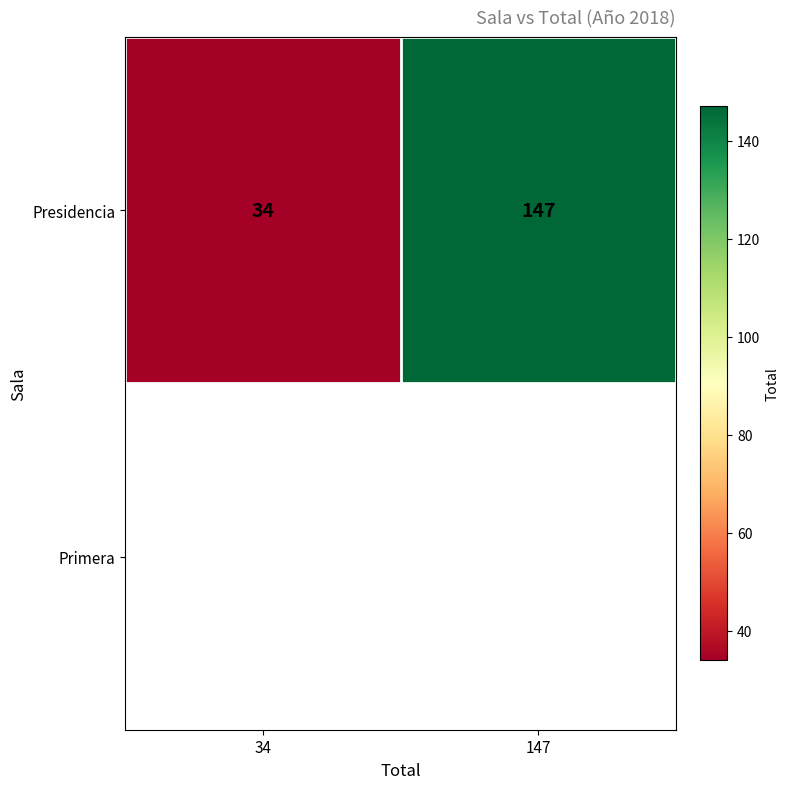

What is the average value?

90